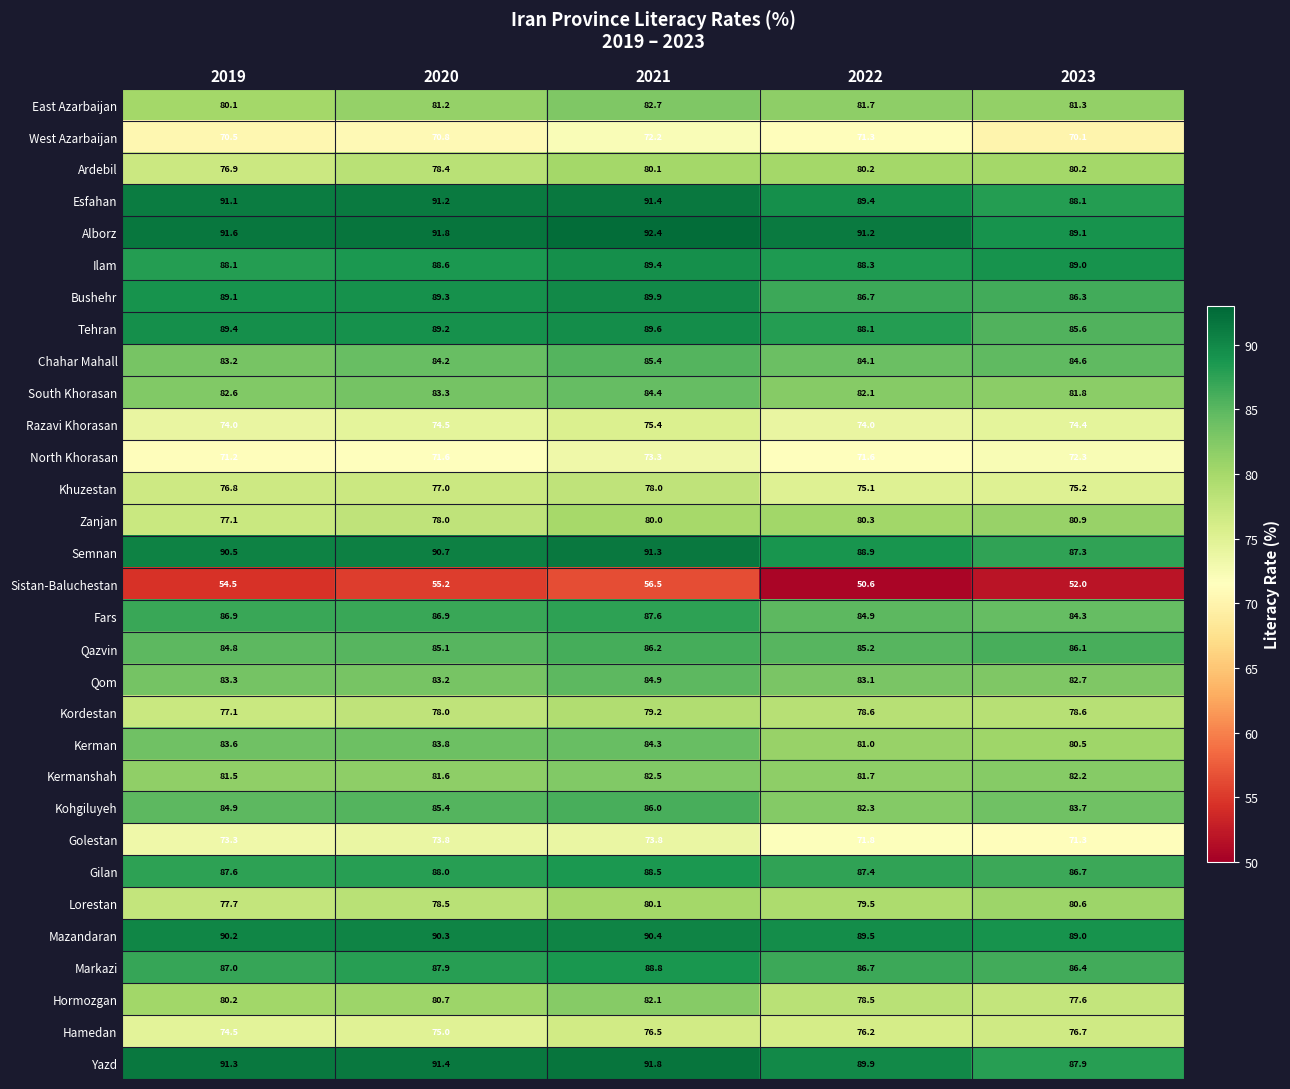

Is it true that Ardebil equals 80.2 at 2022?

True